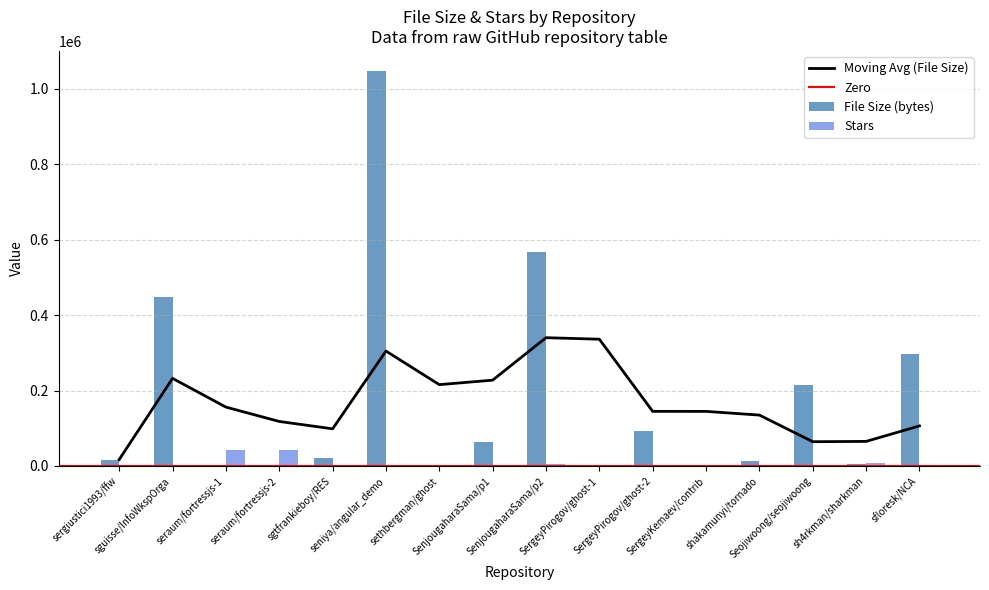

What is the sum of all Stars values?

112485